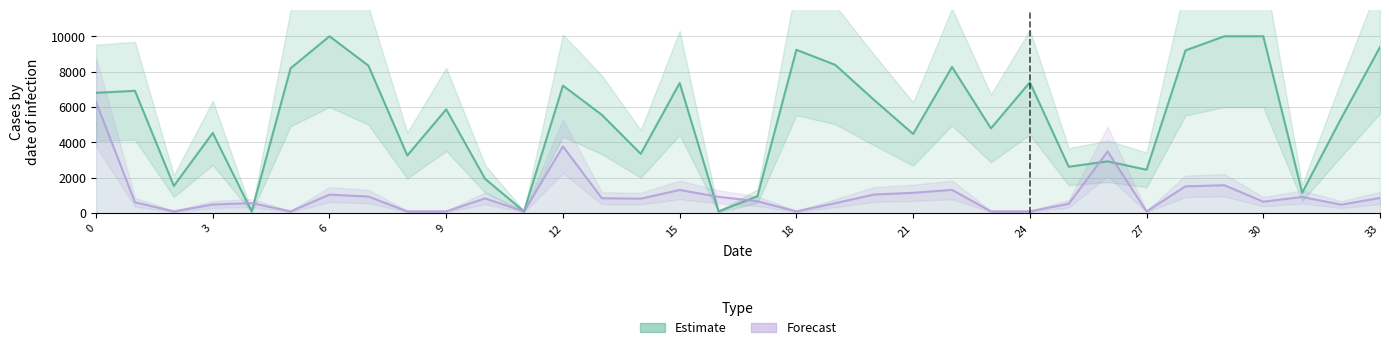

Reading right to left, what are all the values shown in this chart?

Estimate: 9387.2	5350.0	1156.1	10000.0	10000.0	9201.1	2456.8	2928.8	2625.2	7397.4	4795.6	8264.0	4479.2	6395.3	8382.6	9236.4	957.8	100.0	7359.2	3353.7	5559.4	7211.3	100.0	1938.6	5869.2	3263.4	8339.5	10000.0	8190.5	100.0	4535.7	1542.4	6918.0	6803.3
Forecast: 860.1	482.5	917.9	648.9	1580.6	1518.4	100.0	3487.6	533.8	100.0	100.0	1318.5	1152.2	1055.8	567.3	100.0	673.9	924.8	1314.3	822.9	844.6	3776.5	100.0	835.9	100.0	100.0	941.1	1049.1	100.0	572.9	490.4	100.0	618.6	6285.0